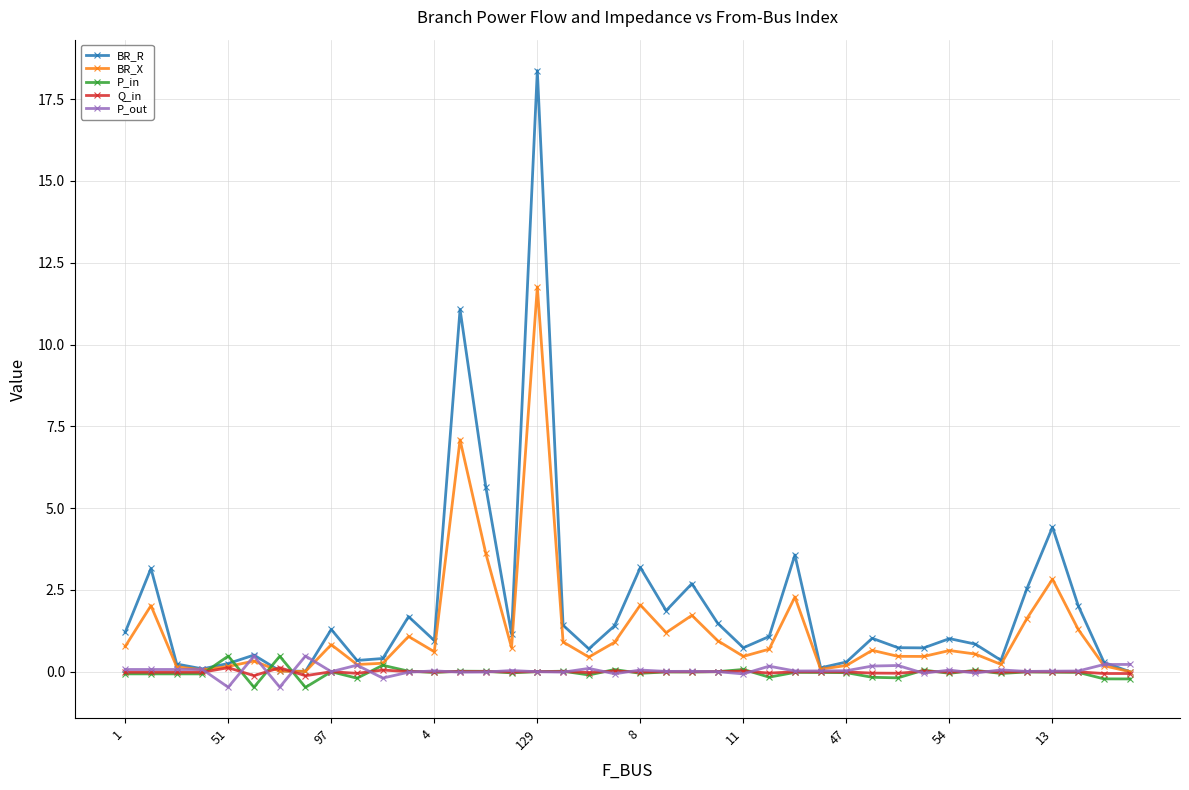

Which series has the largest range (max minus min)?

BR_R